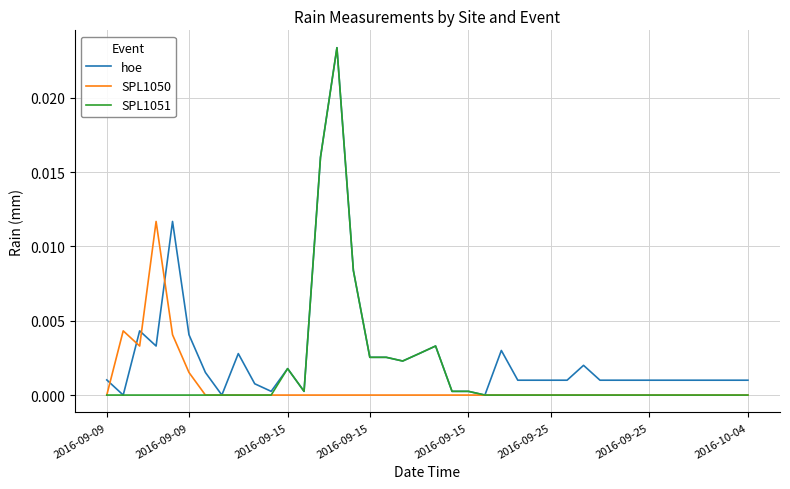

Rank the series by their average value, from lowest to highest.

SPL1050, SPL1051, hoe